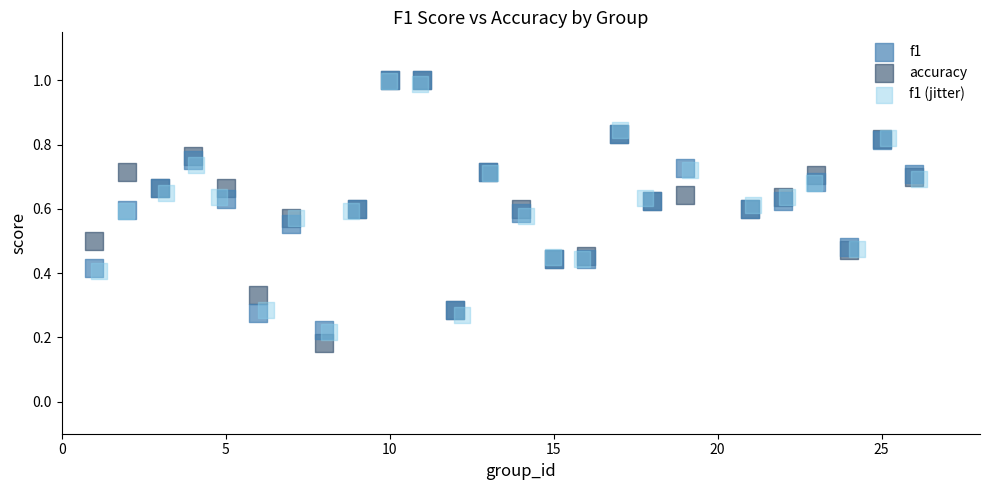

Which series has the largest Y range (max minus min)?

accuracy